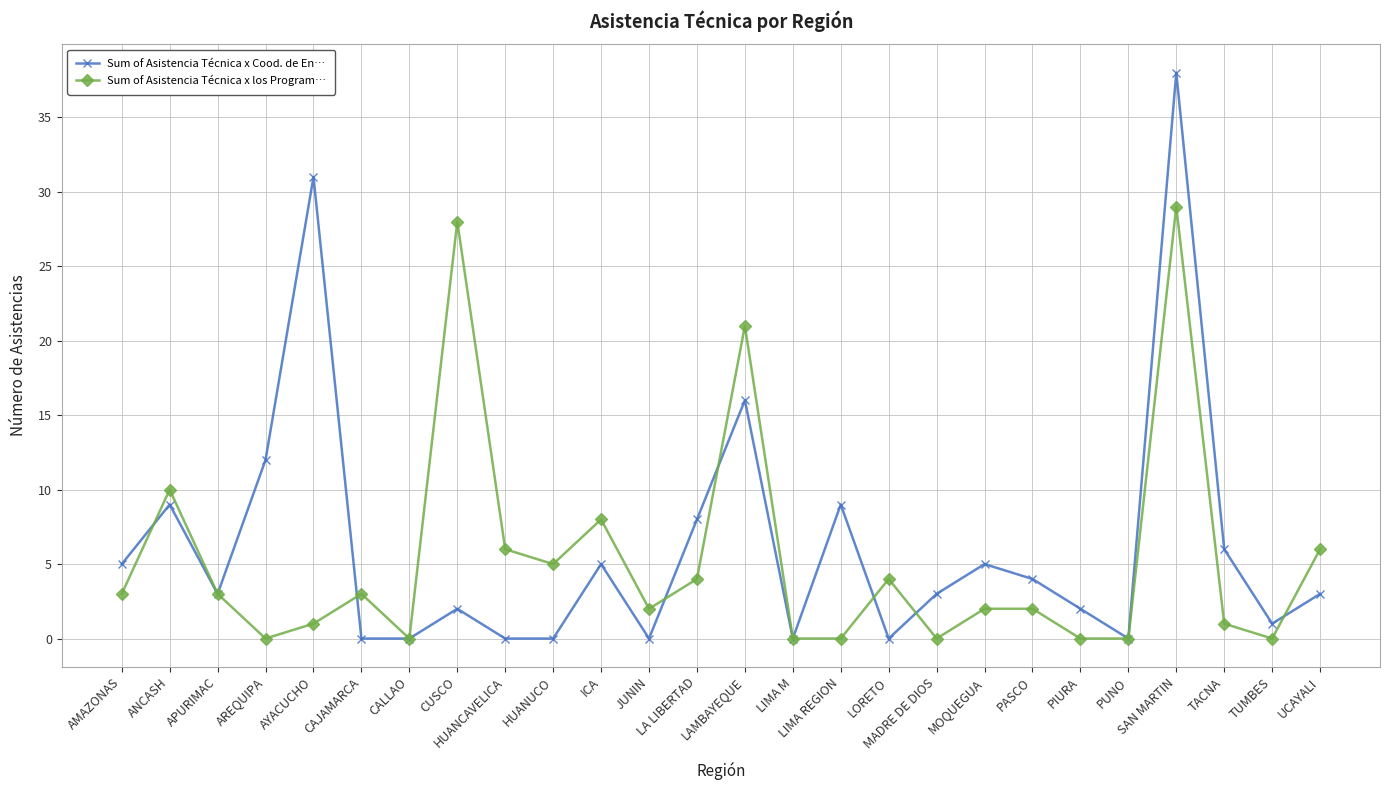

True or false: Sum of Asistencia Técnica x Cood. de En… has more than 0 points higher than both neighbors.

True